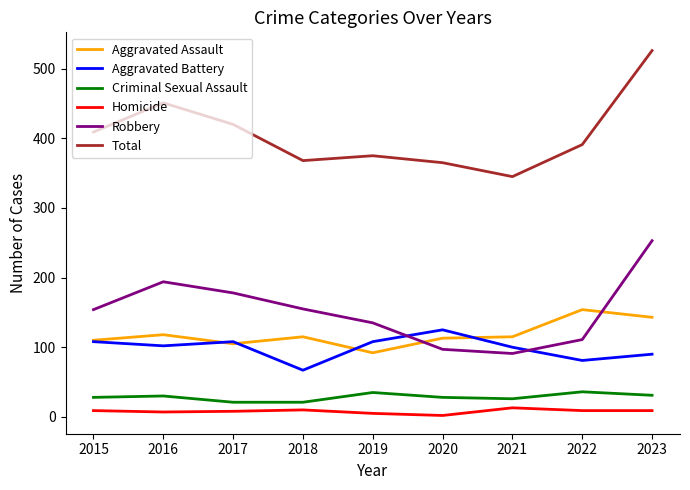

At 2021, list the series in order from smallest to largest.

Homicide, Criminal Sexual Assault, Robbery, Aggravated Battery, Aggravated Assault, Total